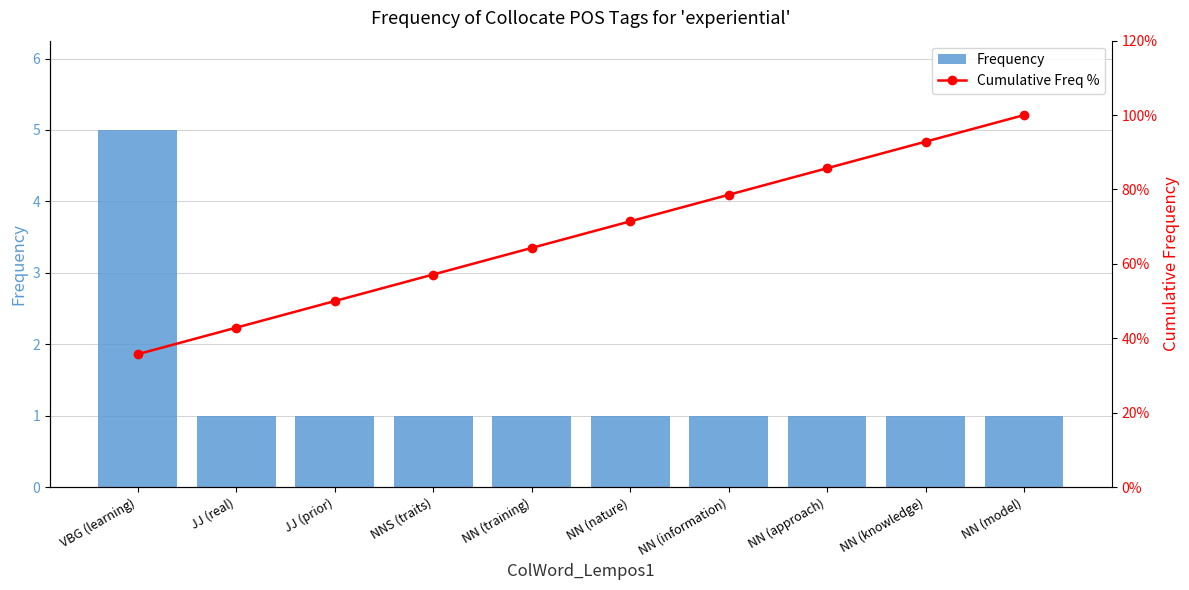

True or false: Frequency has a value of 1.0 at JJ (prior).

True